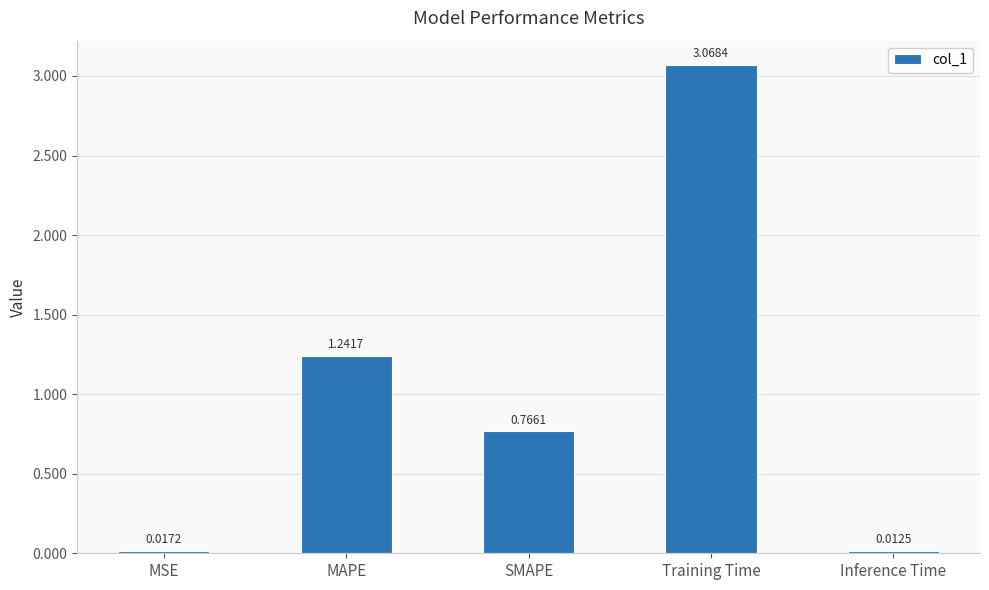

How many bars are there in total?

5